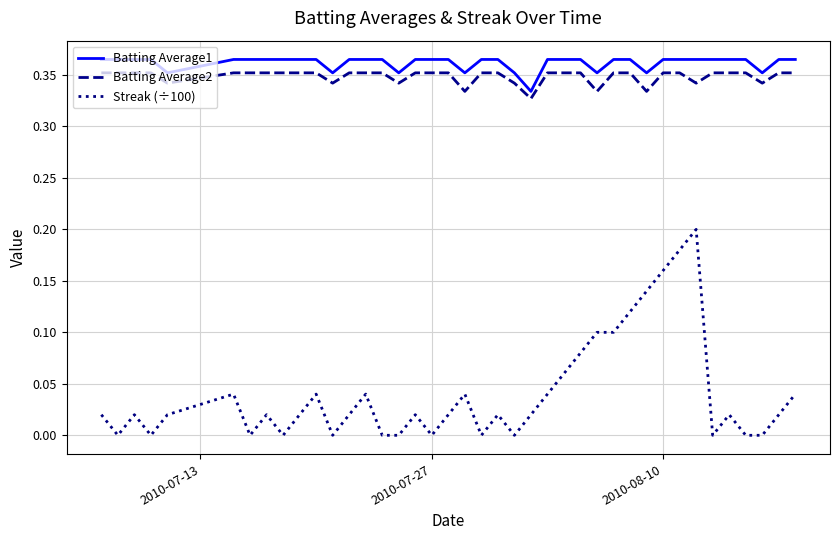

Which series has the largest range (max minus min)?

Streak (÷100)